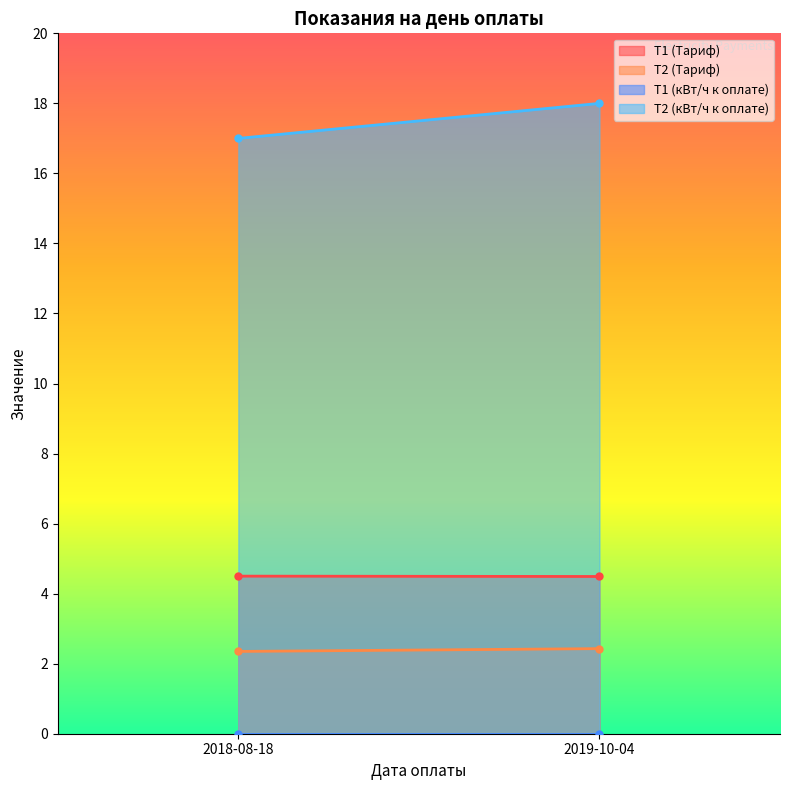

What is the maximum value for T1 (Тариф)?

4.5